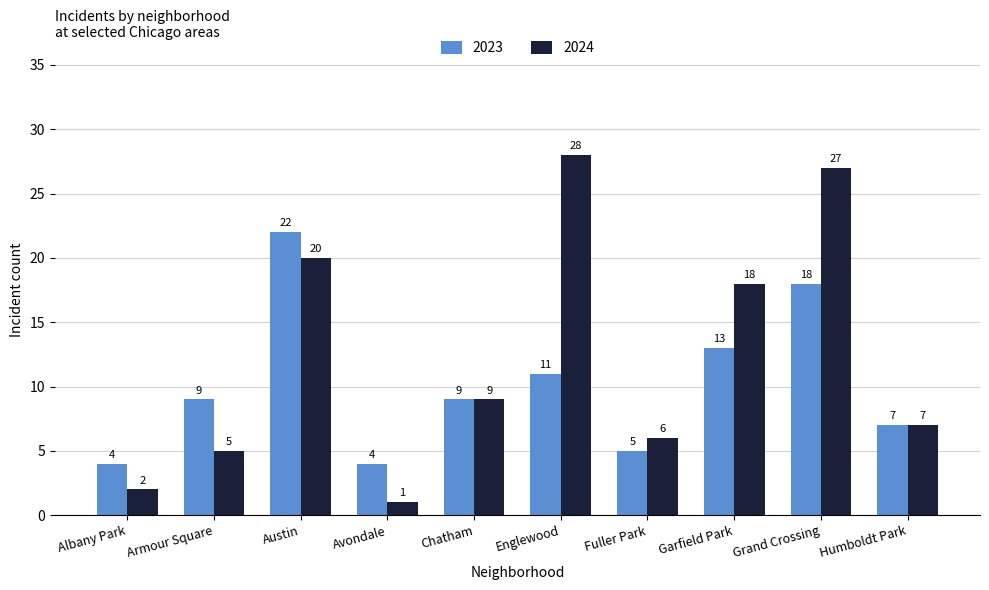

Is the value of 2023 at Armour Square greater than the value of 2024 at Humboldt Park?

Yes